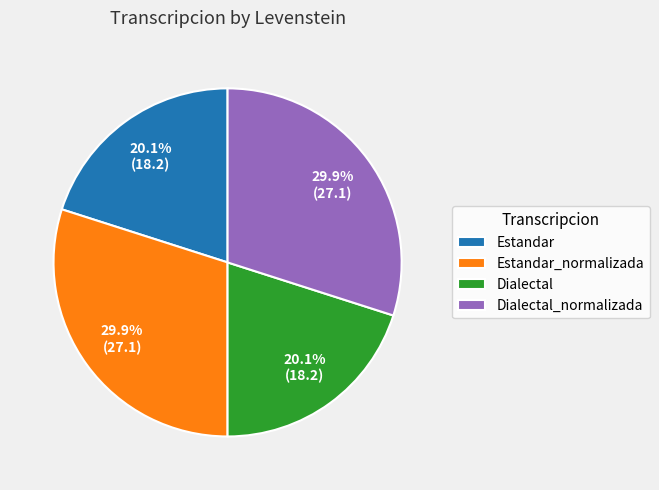

To the nearest percent, what is the average slice percentage?

25%